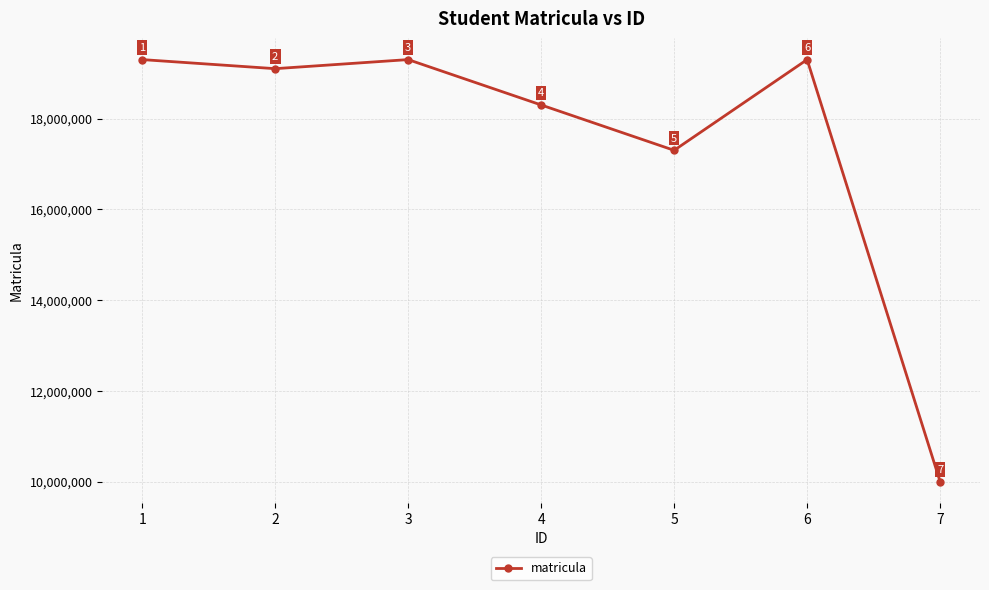

What is the greatest value displayed?

19302060